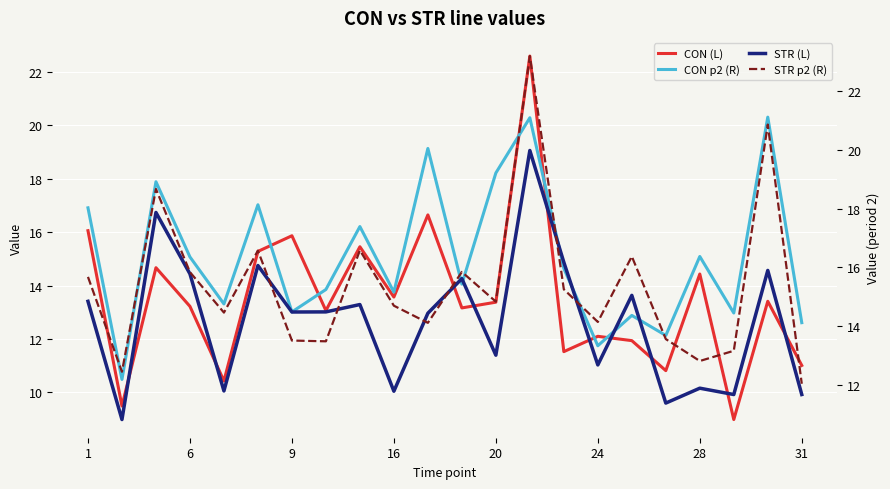

The value of CON p2 (R) at 28 is 22.5. True or false?

False